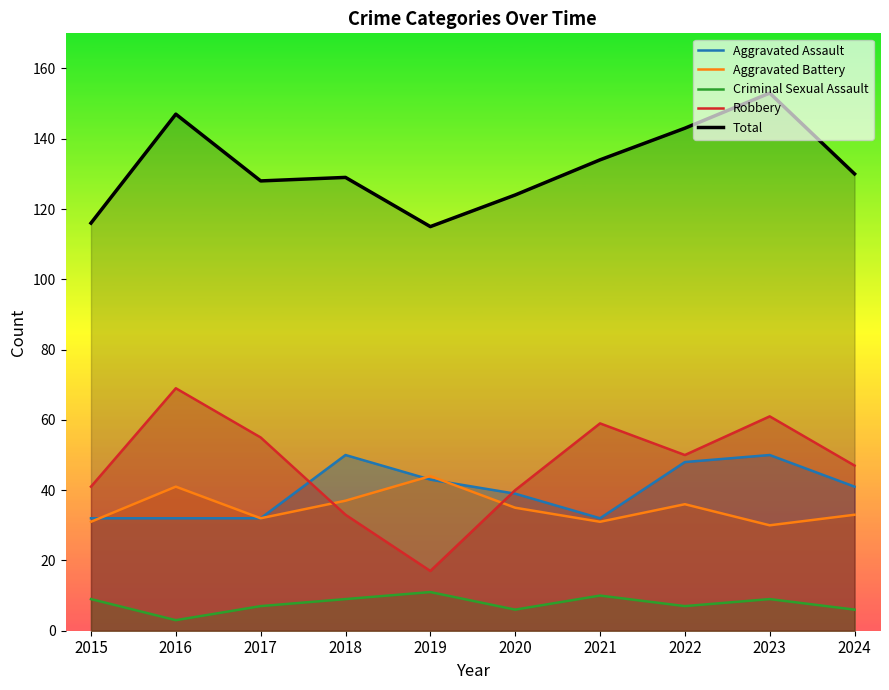

Reading right to left, extract all data points from this chart.

Aggravated Assault: 41	50	48	32	39	43	50	32	32	32
Aggravated Battery: 33	30	36	31	35	44	37	32	41	31
Criminal Sexual Assault: 6	9	7	10	6	11	9	7	3	9
Robbery: 47	61	50	59	40	17	33	55	69	41
Total: 130	153	143	134	124	115	129	128	147	116